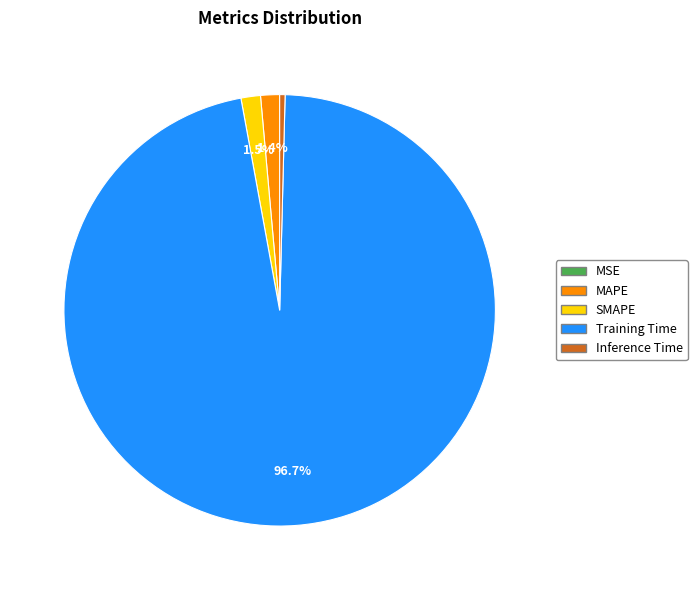

To the nearest percent, what portion does MAPE represent?

1%